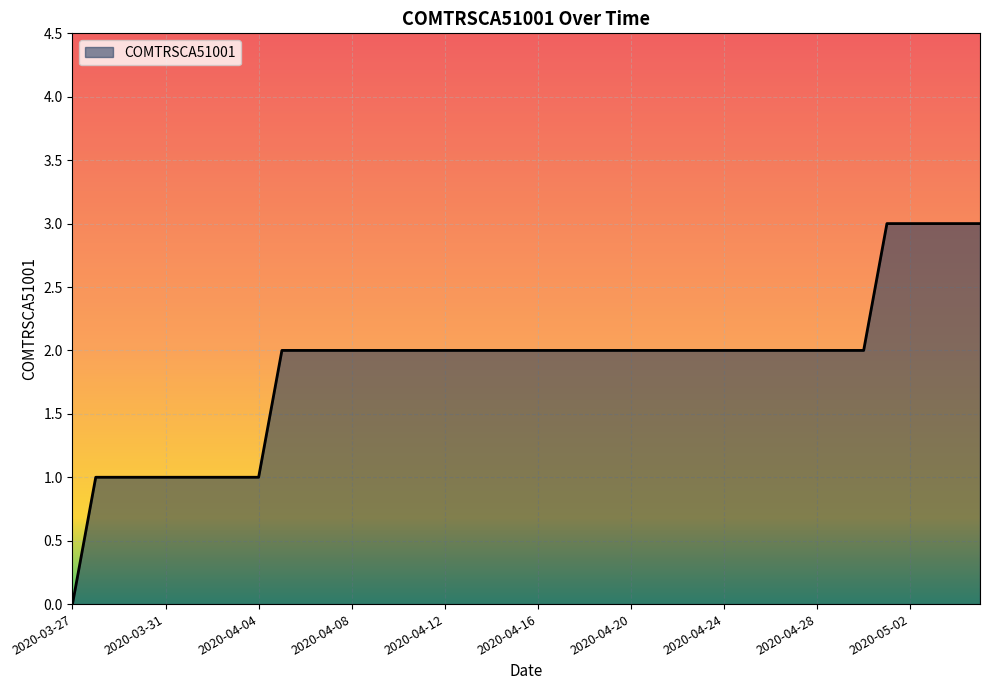

What is the difference between the maximum and minimum values?

3